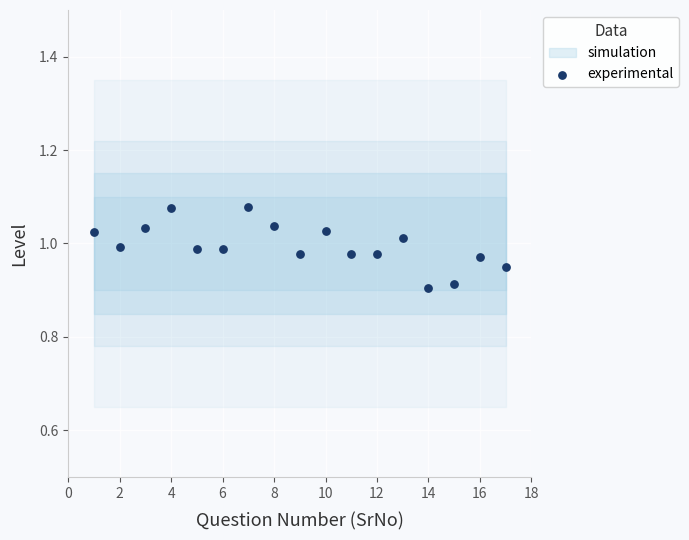

What is the range of X values (max minus min)?

16.0